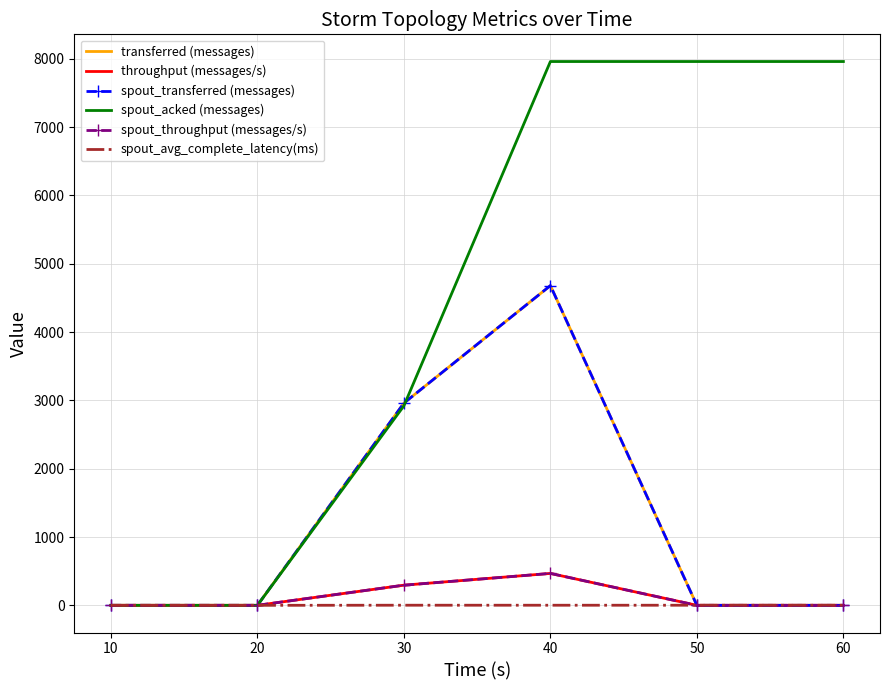

Rank the series by their maximum value, from highest to lowest.

spout_acked (messages), transferred (messages), spout_transferred (messages), throughput (messages/s), spout_throughput (messages/s), spout_avg_complete_latency(ms)